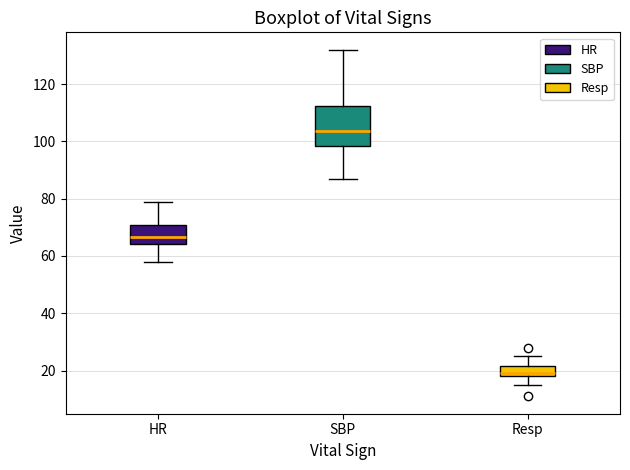

Where does the median line of the box for Resp sit on the y-axis? The values are not printed on the chart, so give them approximately, as read against the axis.

20